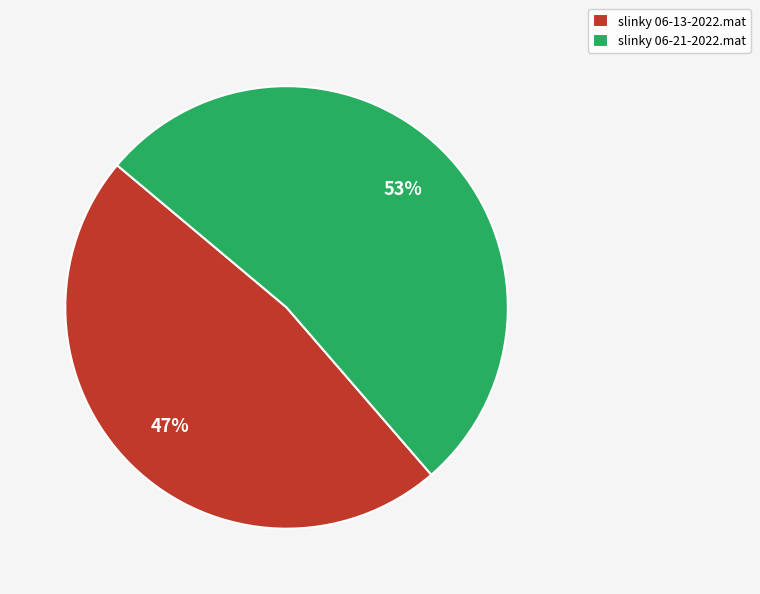

Between slinky 06-21-2022.mat and slinky 06-13-2022.mat, which is larger?

slinky 06-21-2022.mat